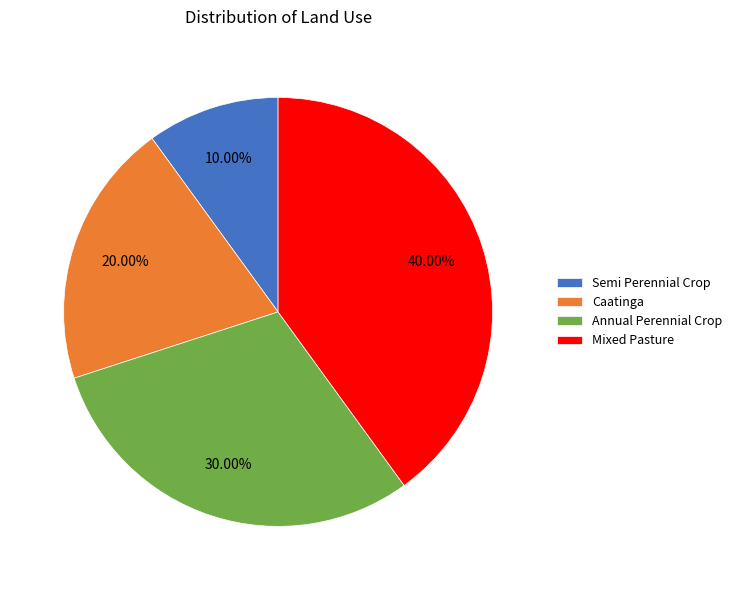

Does Annual Perennial Crop account for over 50% of the chart?

No